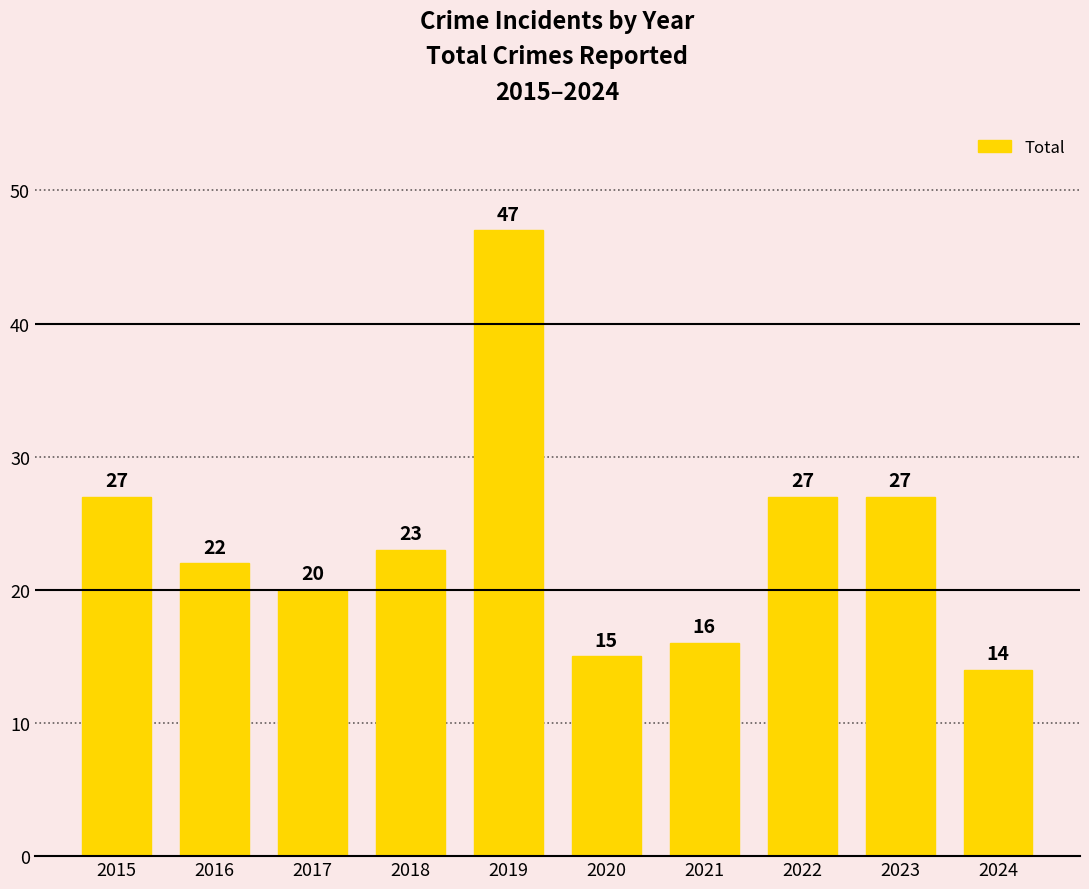

What is the change in value from 2017 to 2022?

+7